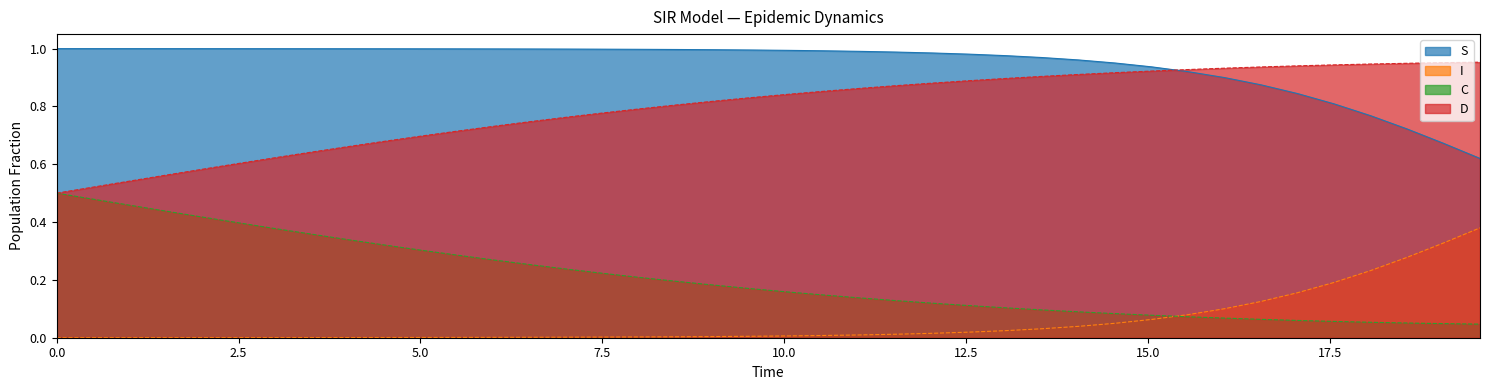

Rank the series by their maximum value, from highest to lowest.

S, D, C, I